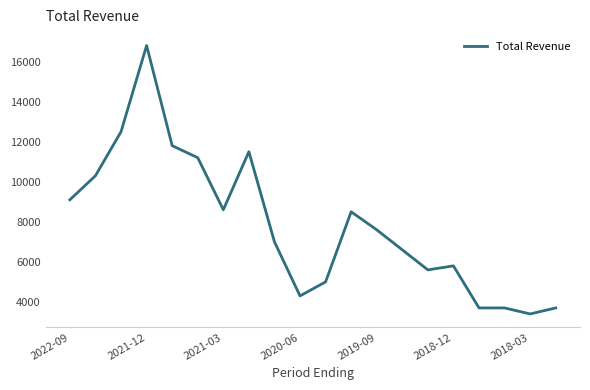

What is the maximum value shown in the chart?

16800